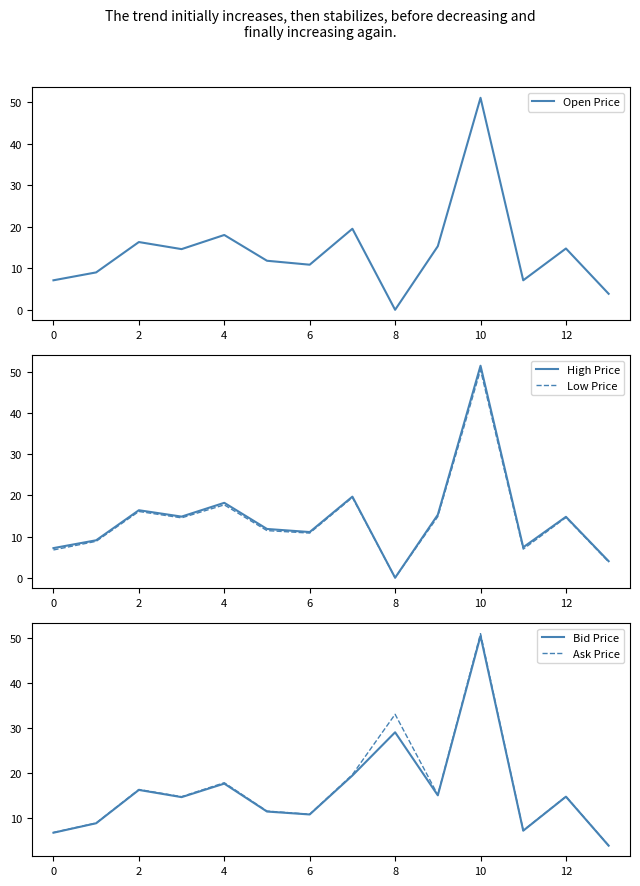

The value of Bid Price at 8 is 16.8. True or false?

False